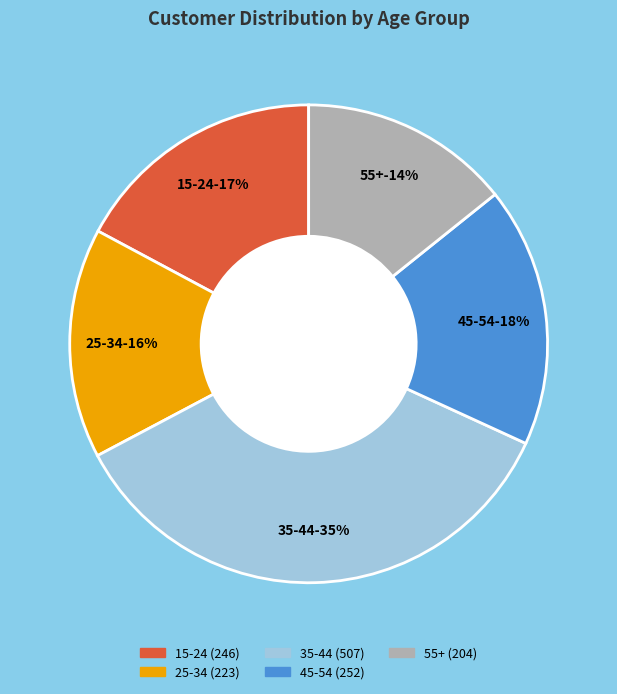

Is 15-24 the majority of the pie?

No